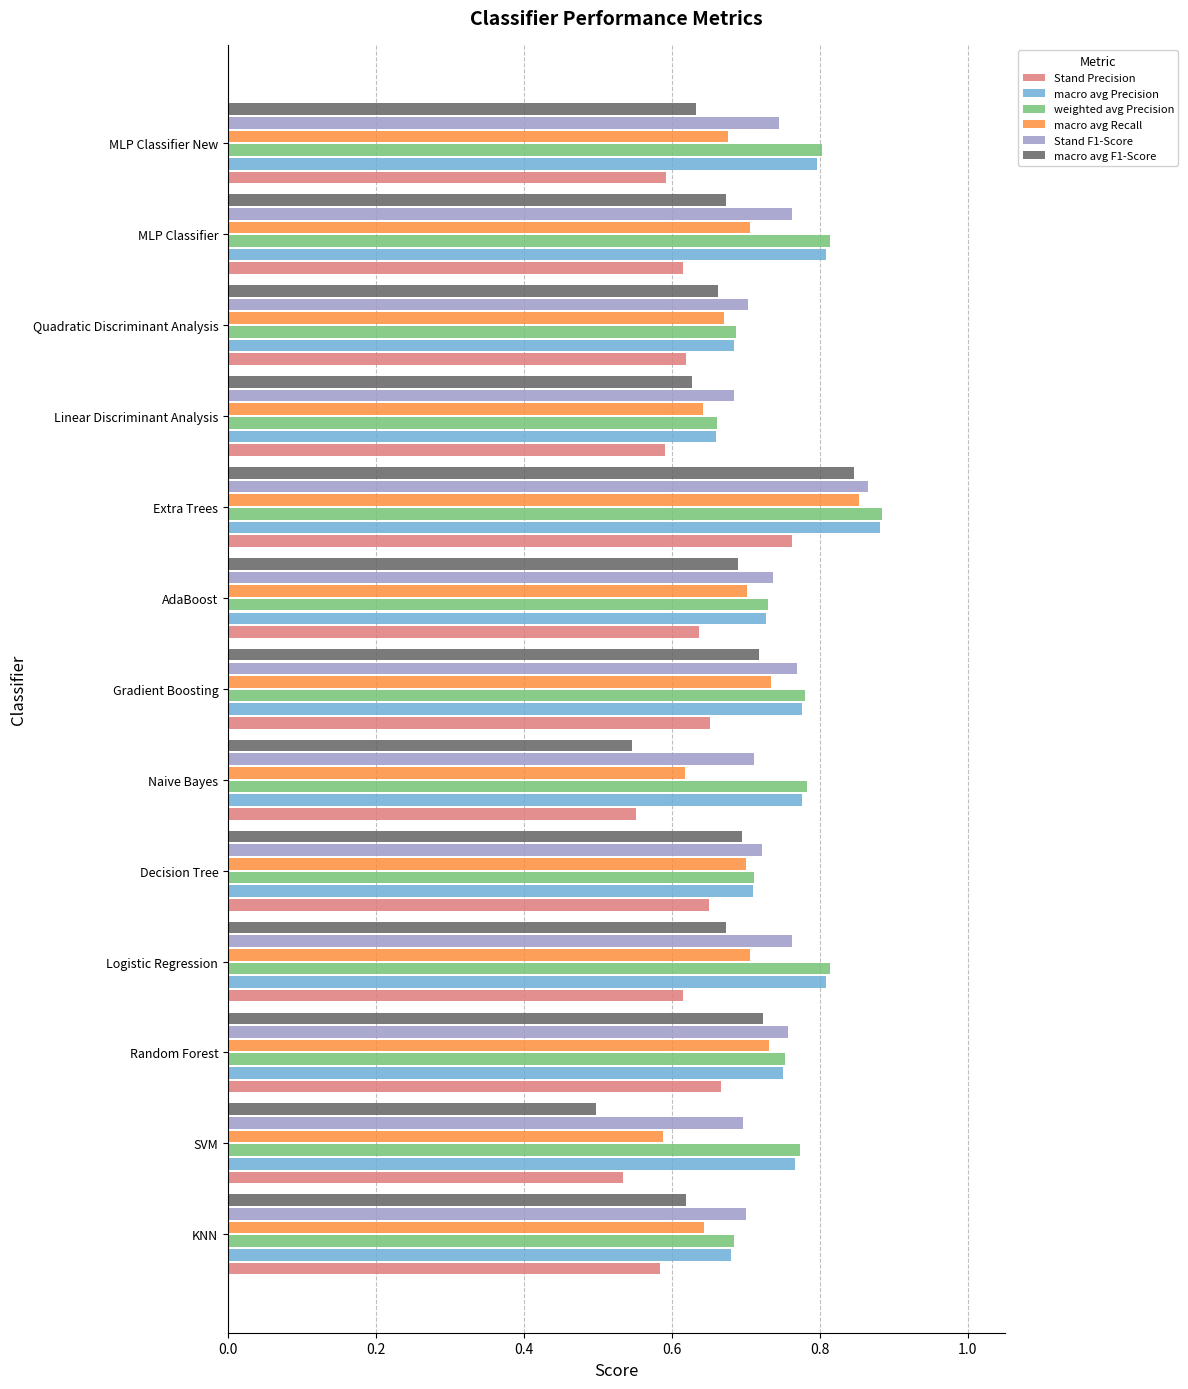

At how many categories does at least one series exceed 0?

13